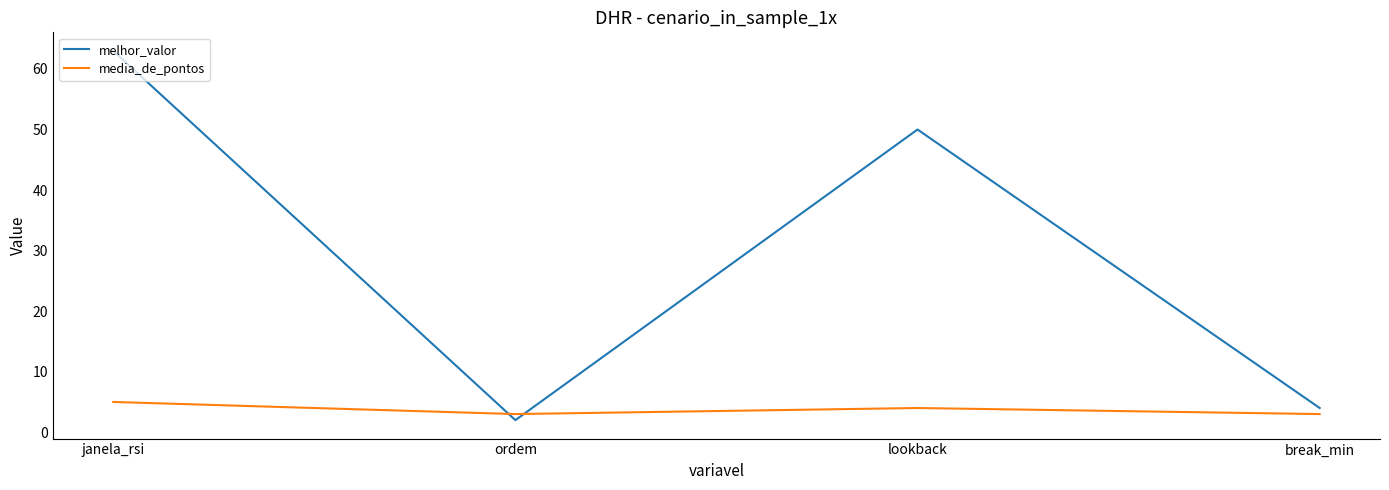

Rank the series by their maximum value, from lowest to highest.

media_de_pontos, melhor_valor